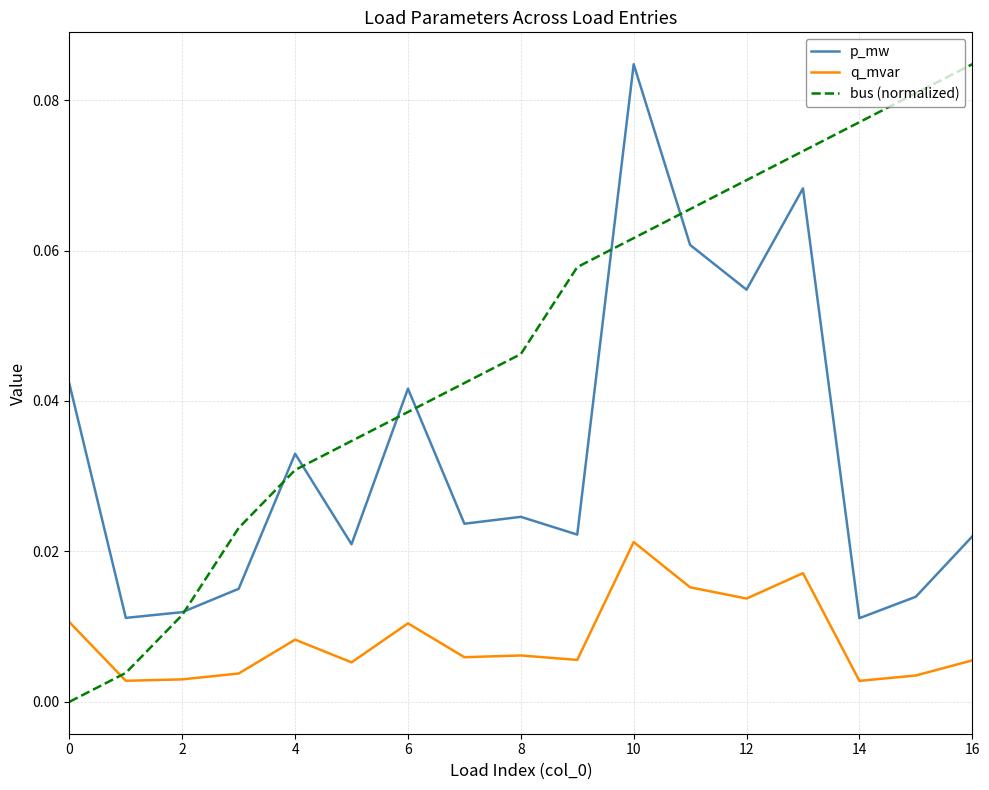

How many intersections are there between q_mvar and bus (normalized)?

1